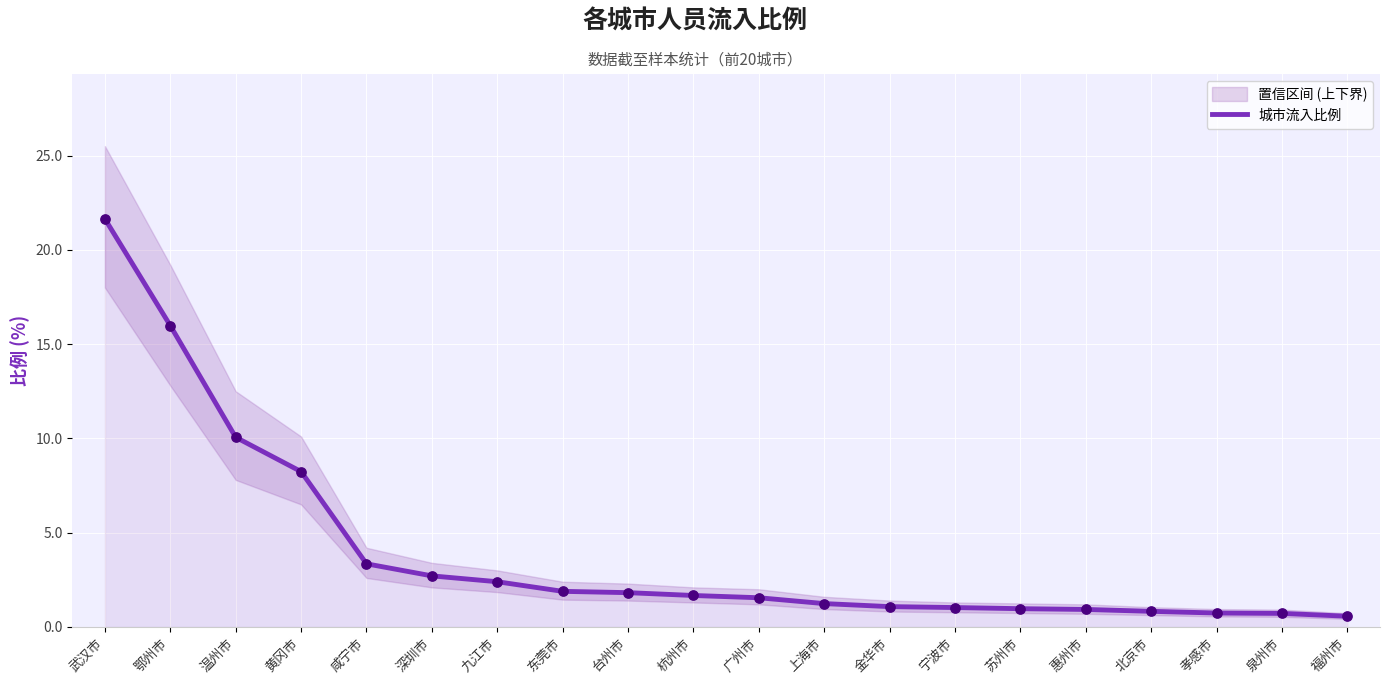

Approximately how many times larger is the value at 鄂州市 compared to 台州市?

8.8